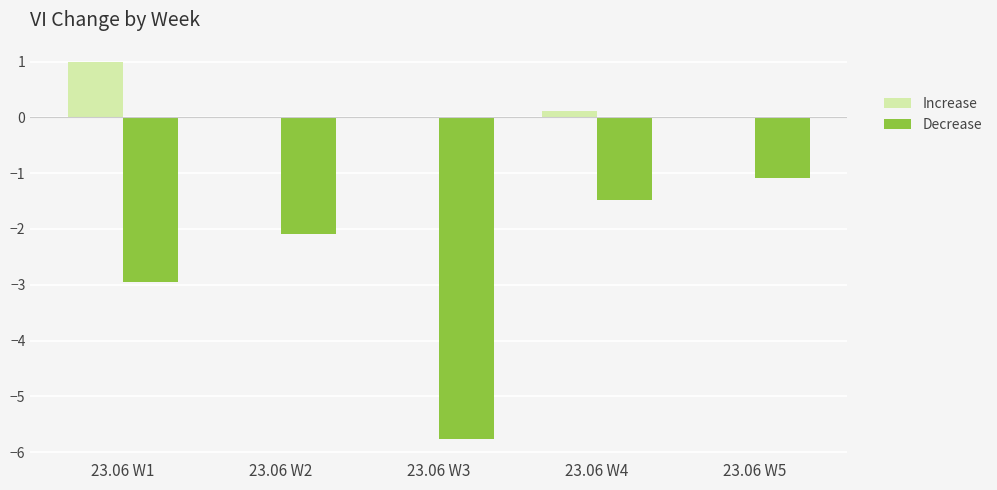

What is the difference between the Decrease values at 23.06 W3 and 23.06 W4?

4.3